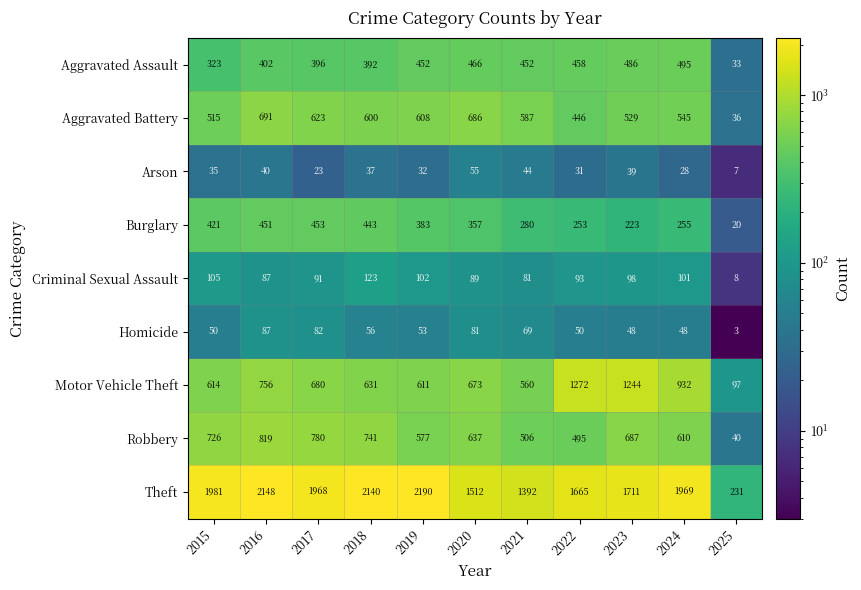

What is the sum of all Aggravated Battery values?

5866